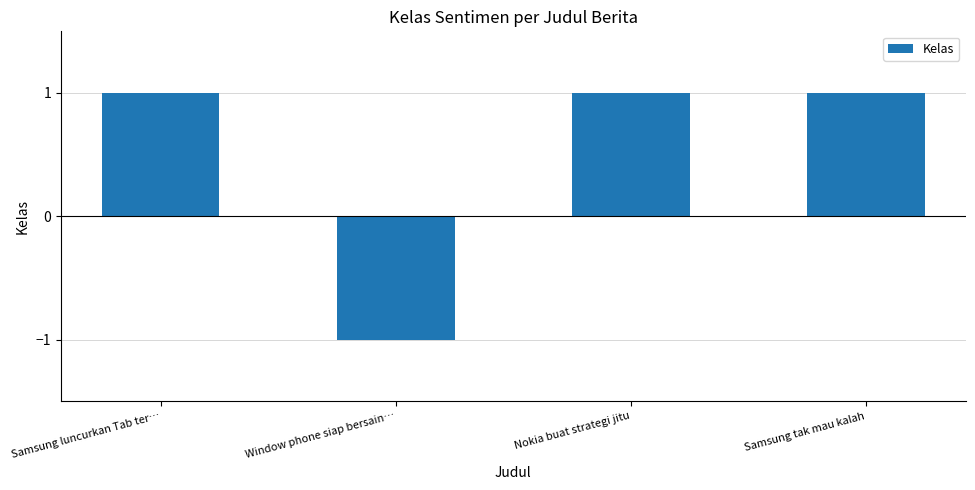

Are the bars grouped side by side (vs. stacked)?

No